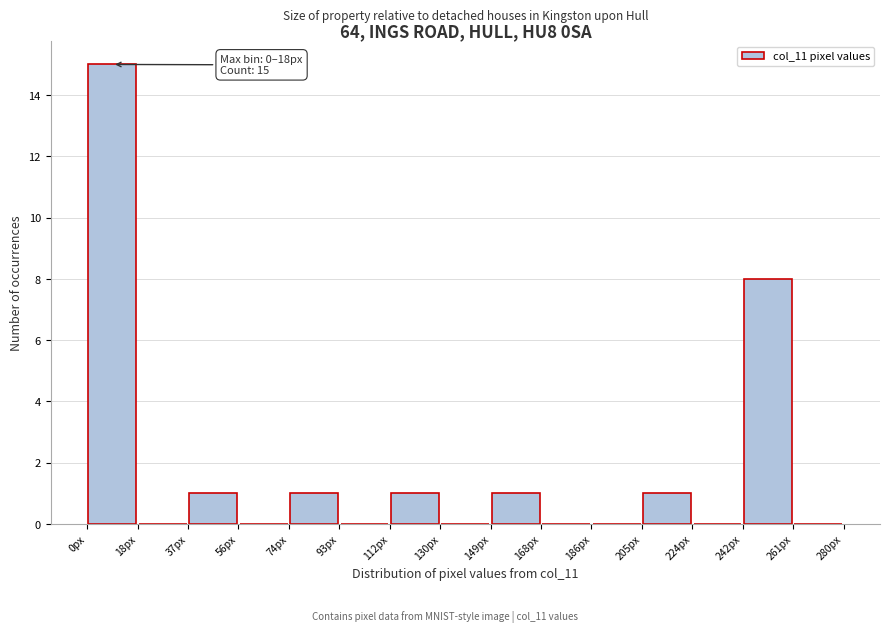

Over which range of the x-axis is the bar tallest?

0 to 18